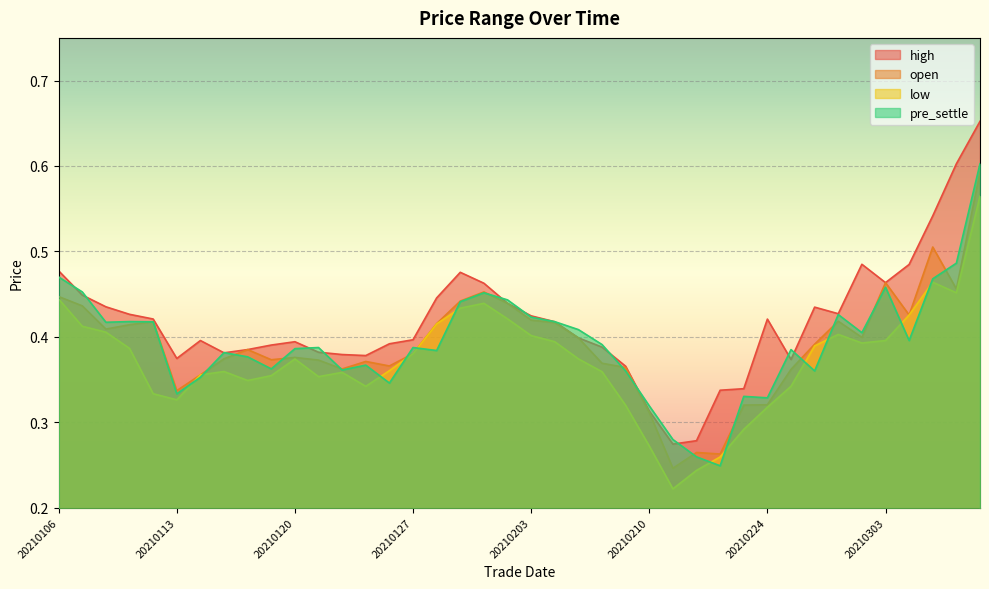

Where is the first local minimum for open?

20210108